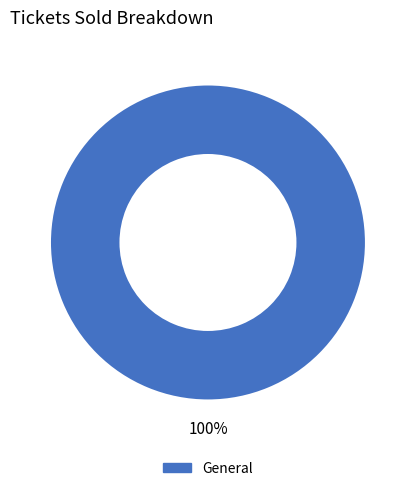

How many segments does this pie chart have?

1